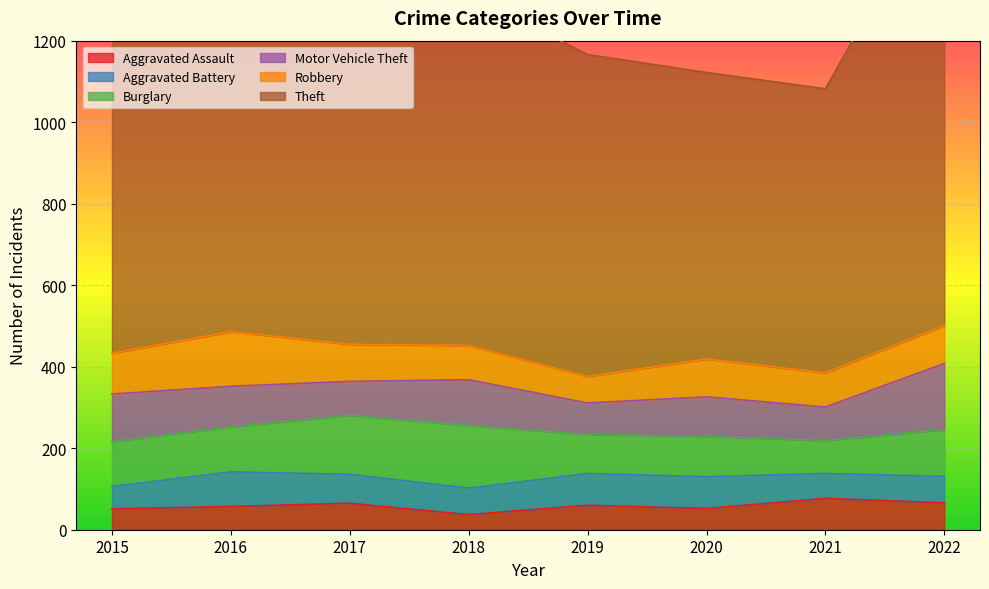

Rank the series at 2018 from lowest to highest value.

Aggravated Assault, Aggravated Battery, Robbery, Motor Vehicle Theft, Burglary, Theft